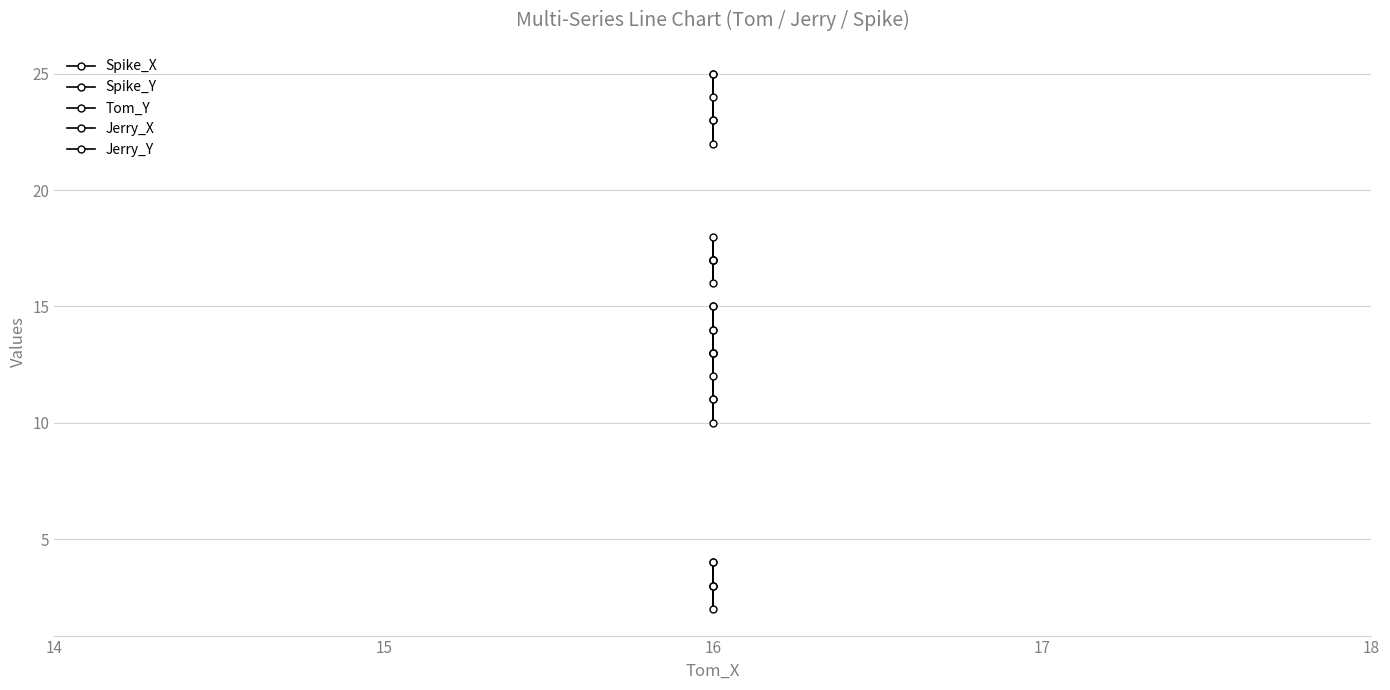

What is the value of the Jerry_Y point at the 1st from the left?

4